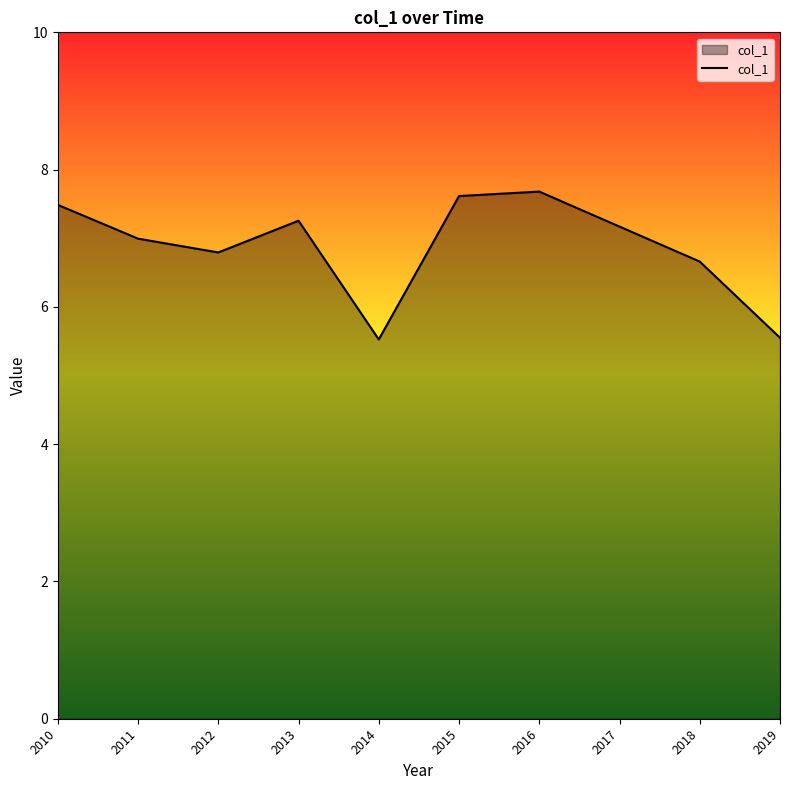

Which has a higher value, 2011 or 2010?

2010